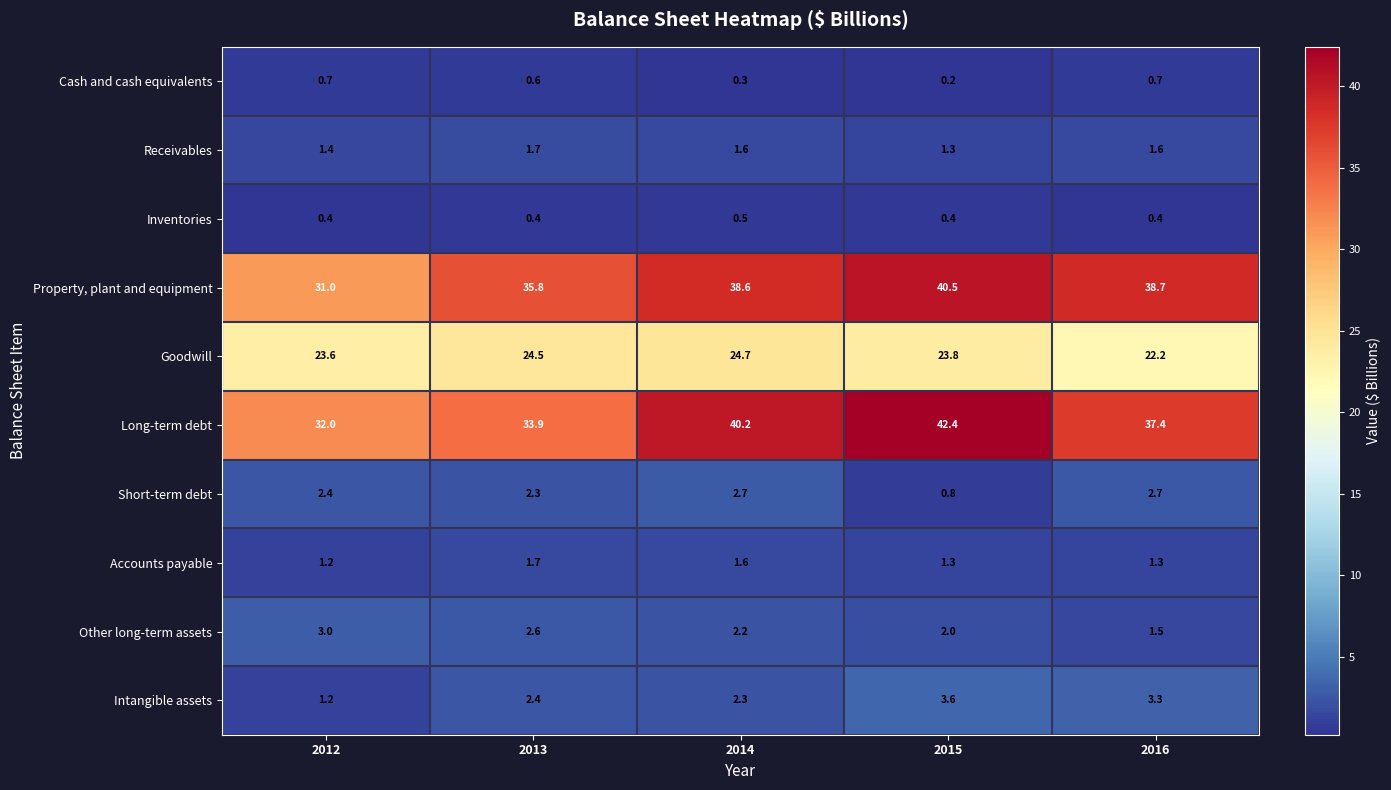

What is the difference between the Goodwill values at 2016 and 2014?

2.5